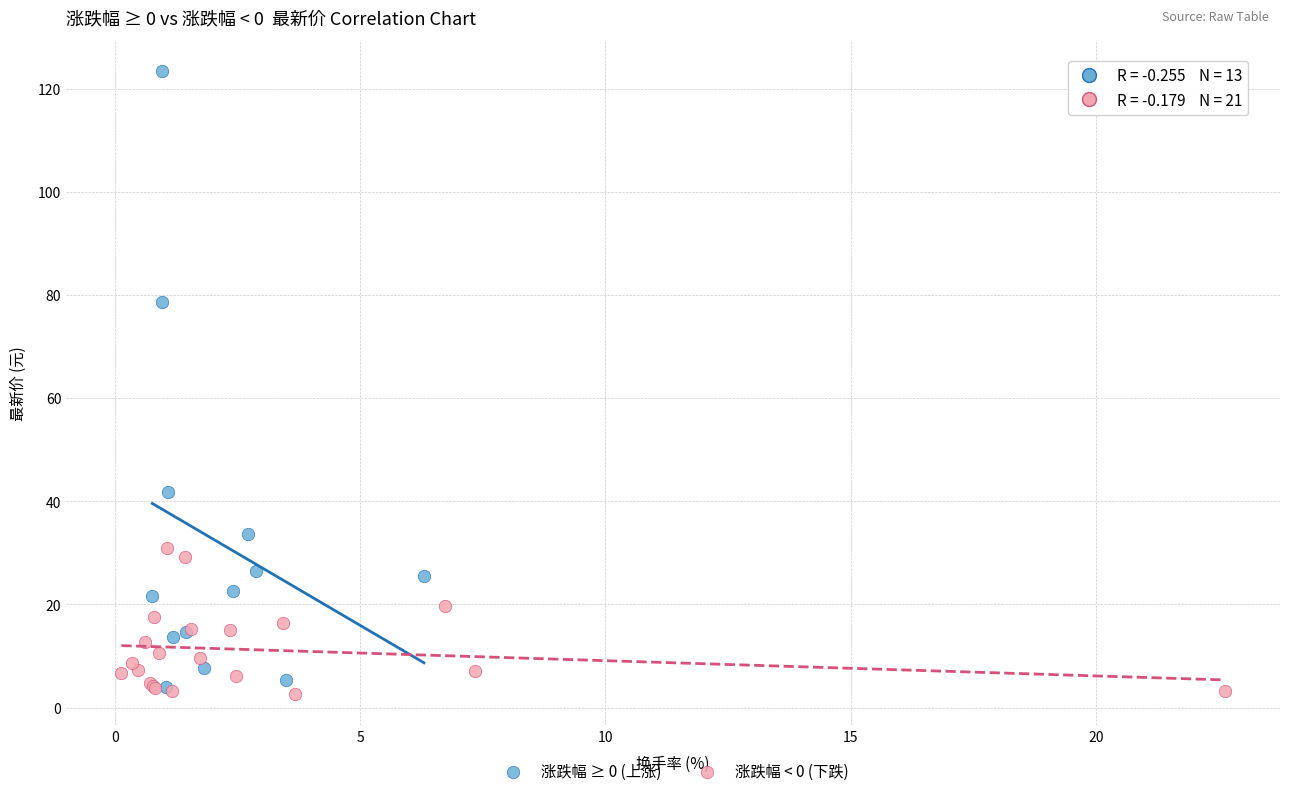

Which series contains the highest Y value?

涨跌幅 ≥ 0 (上涨)